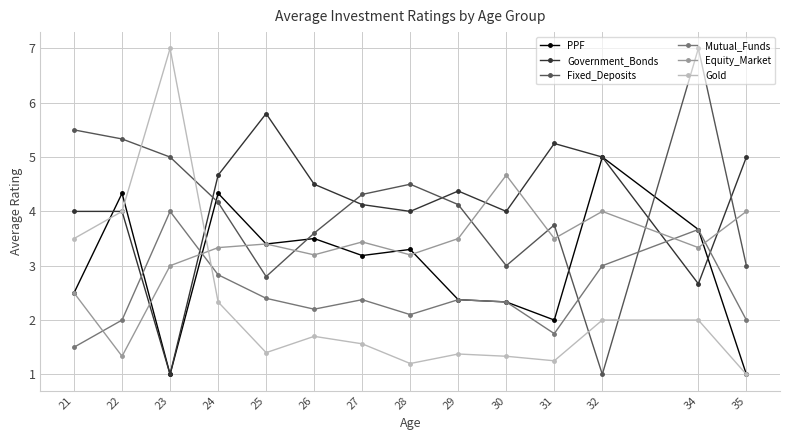

How many interior local peaks does the Mutual_Funds series have?

4